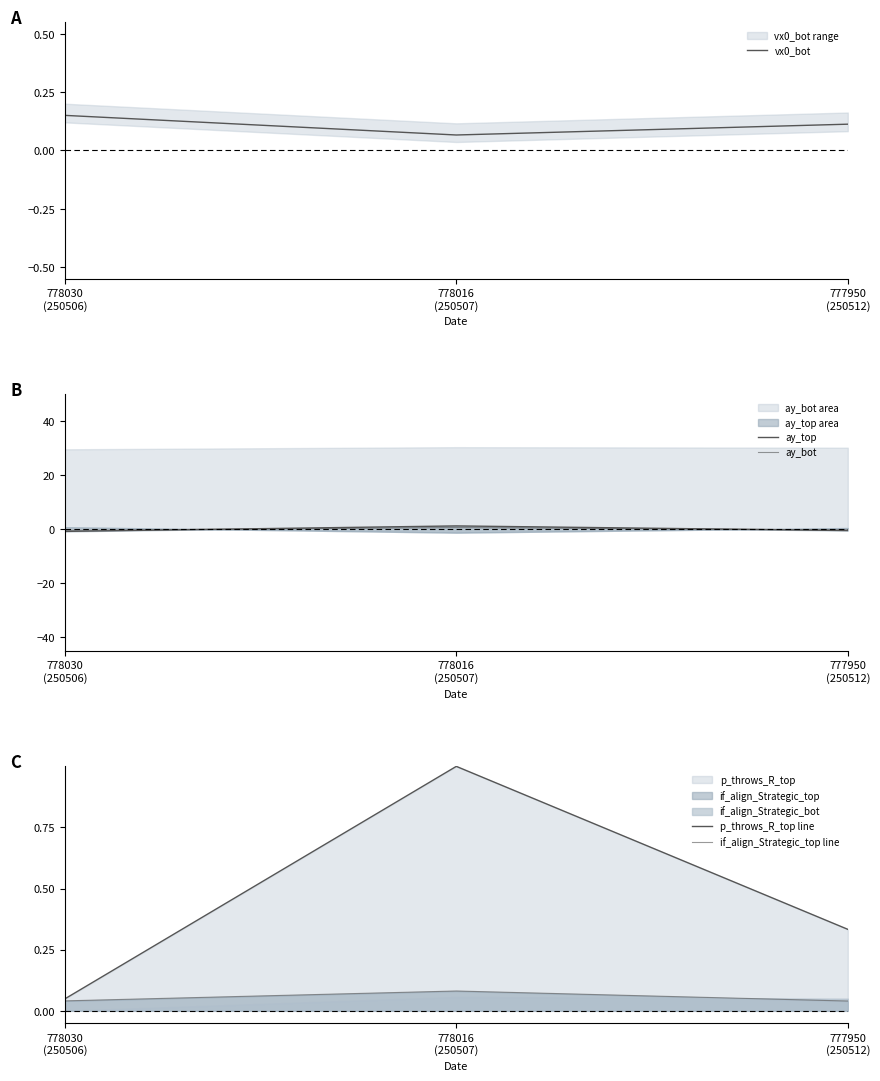

Is it true that ay_bot equals -0.2 at 777950
(250512)?

True